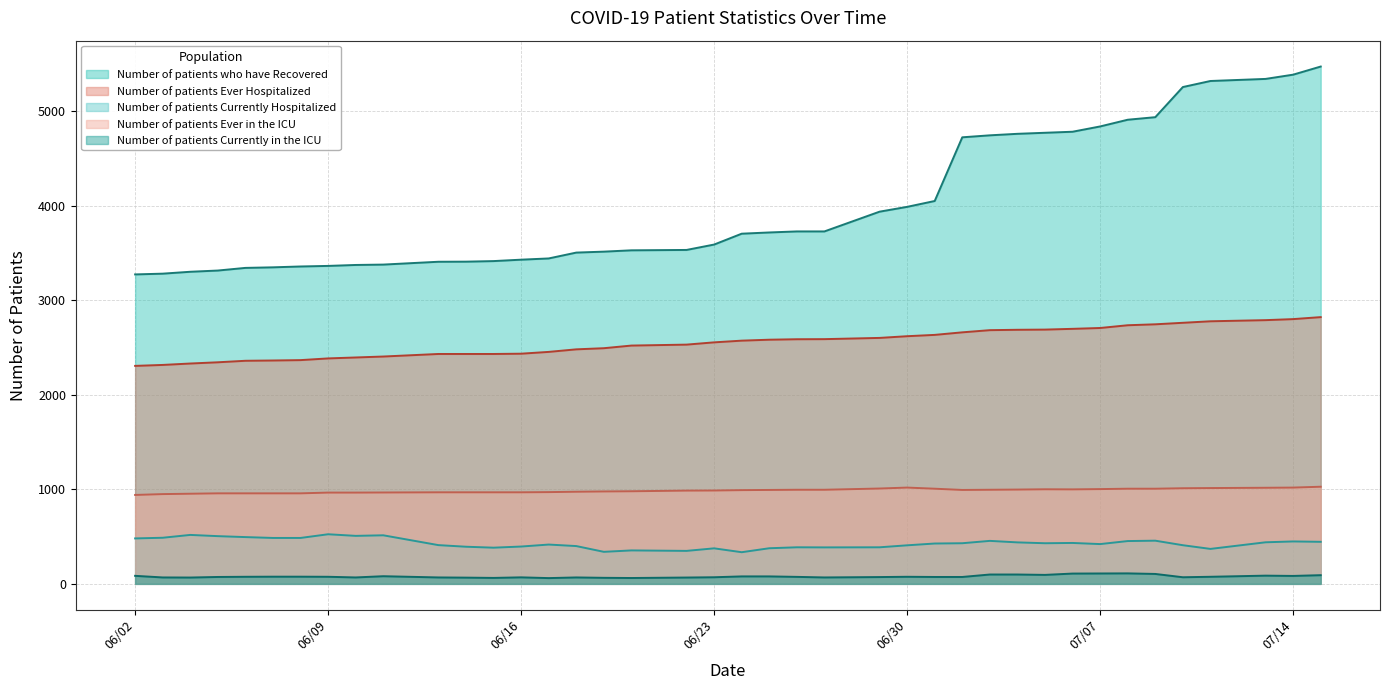

What is the sum of the Number of patients Currently in the ICU values at 06/10/2020 and 06/13/2020?

136